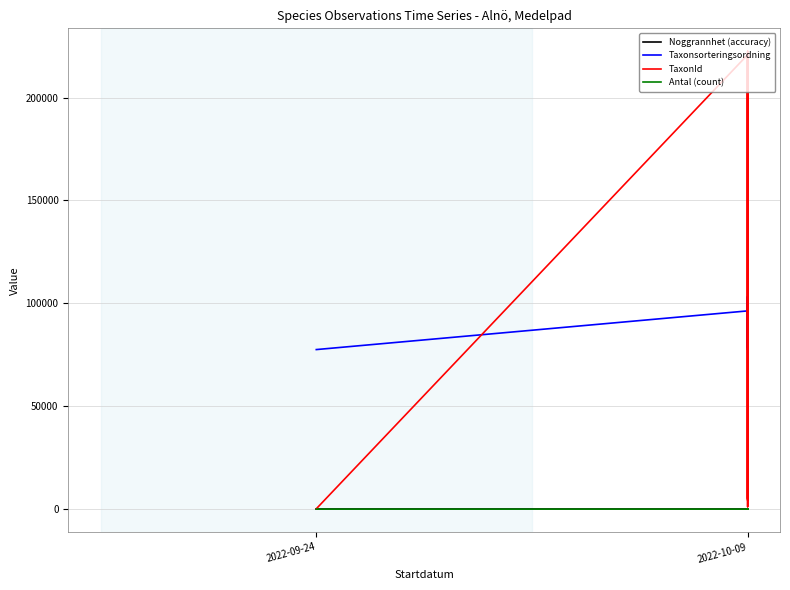

The Taxonsorteringsordning series shows 155446 at 2022-10-09. True or false?

False